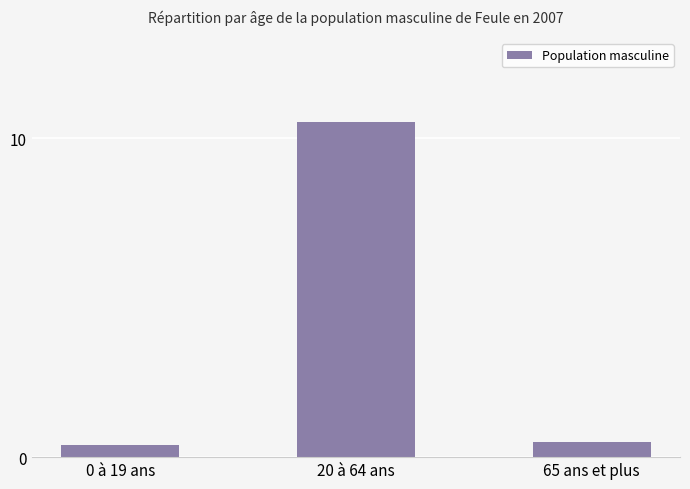

What is the approximate value at 65 ans et plus?

0.5